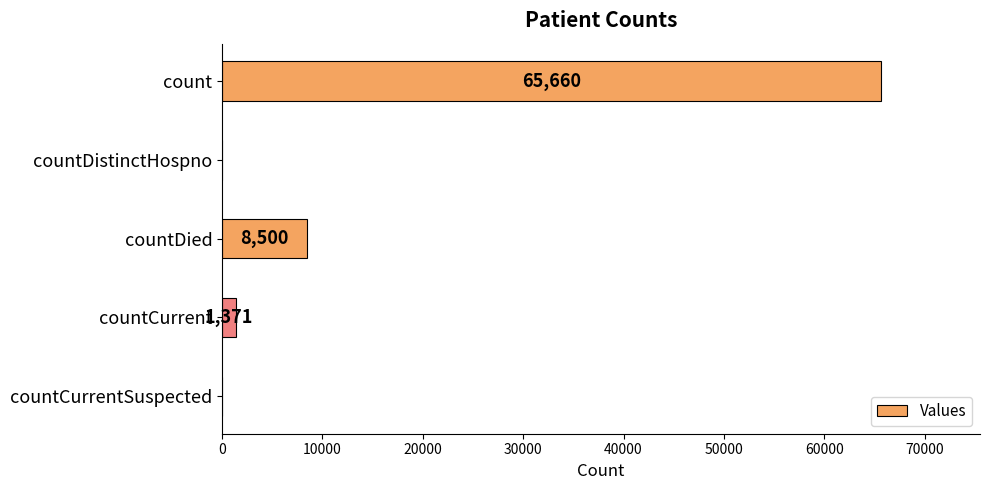

Are the bars horizontal?

Yes